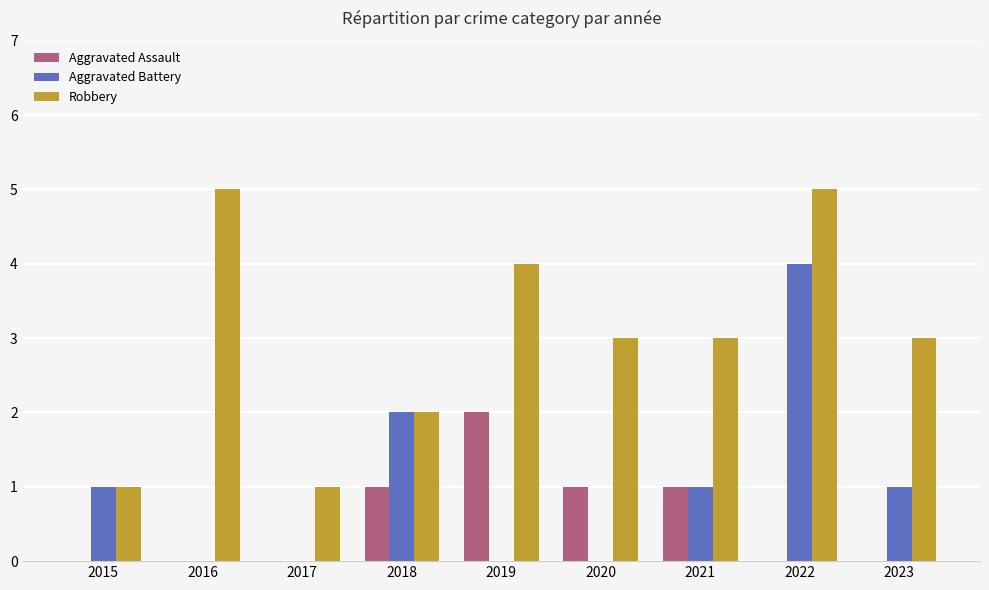

Is the value of Robbery at 2022 greater than the value of Aggravated Battery at 2021?

Yes